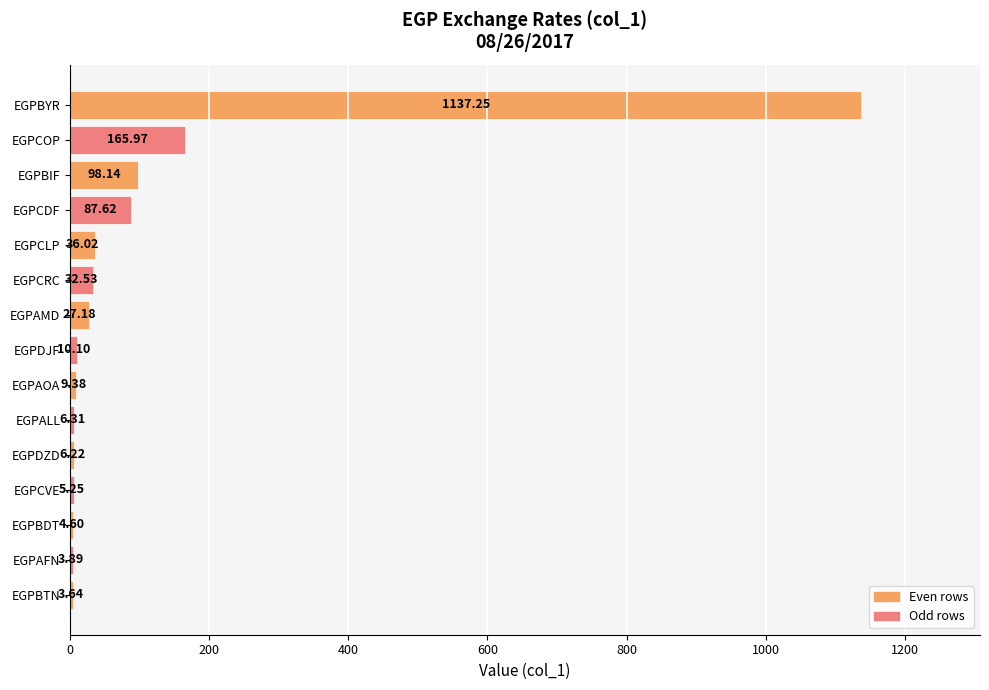

Between EGPAFN and EGPCRC, which is larger?

EGPCRC